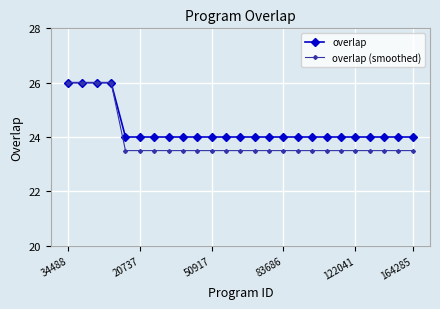

List the series in order of their overall mean, lowest first.

overlap (smoothed), overlap